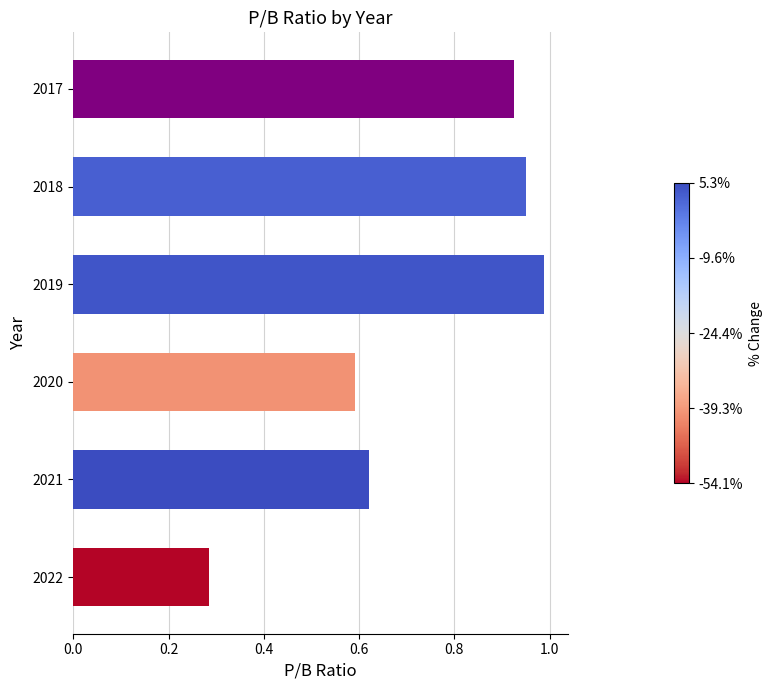

What is the difference between the maximum and minimum values?

0.7